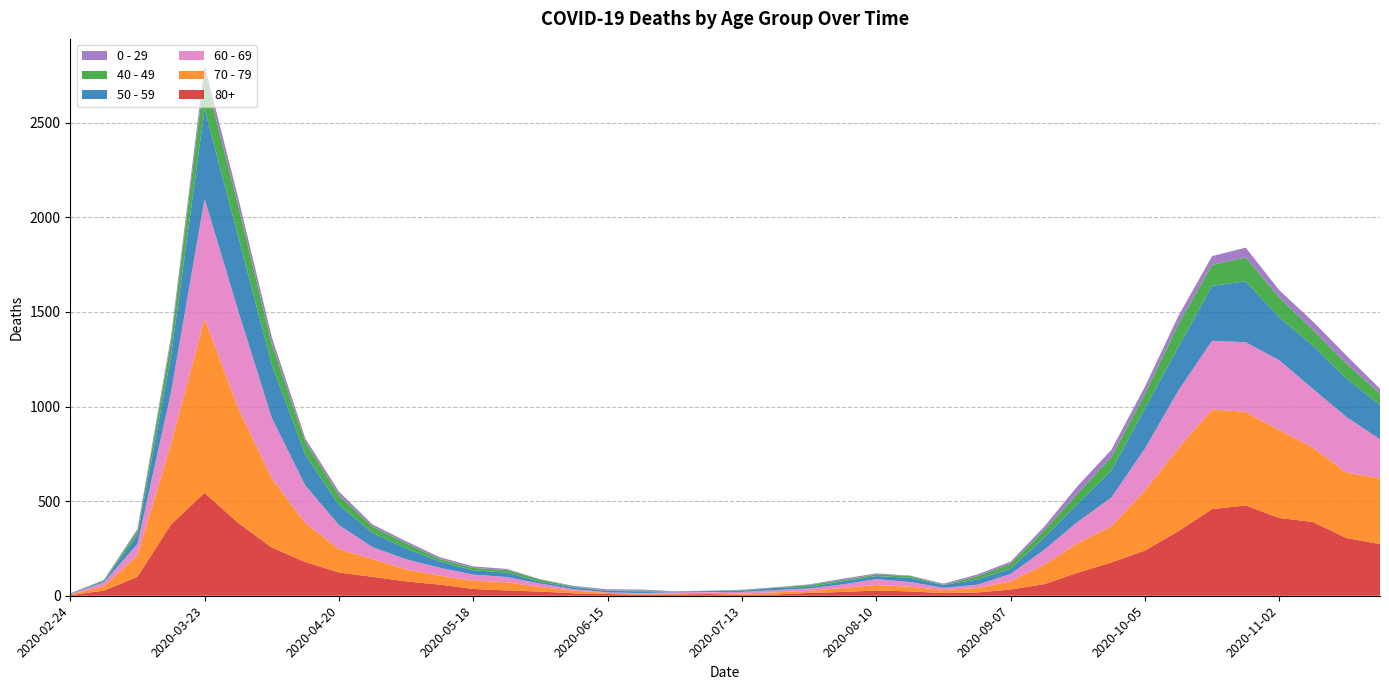

Reading left to right, what are all the values shown in this chart?

80+: 3	27	100	377	544	385	255	178	123	100	76	59	36	28	22	13	9	6	7	9	5	7	15	20	28	23	14	17	33	61	122	176	239	342	458	477	411	390	305	273
70 - 79: 4	22	113	427	920	608	365	206	123	94	63	47	43	43	24	14	6	5	5	8	7	11	11	21	29	25	16	24	43	102	157	191	318	439	526	495	464	394	346	348
60 - 69: 2	22	61	272	634	514	320	199	128	63	54	42	33	28	18	8	3	3	6	3	8	12	13	19	31	25	12	17	39	80	112	152	221	305	364	368	370	310	294	206
50 - 59: 3	7	48	190	475	392	281	163	106	75	57	33	23	23	9	10	8	9	3	5	6	12	8	16	16	22	15	28	28	64	95	142	212	230	290	322	227	228	202	182
40 - 49: 0	5	21	79	183	163	111	66	51	33	27	13	12	14	12	3	2	5	1	1	4	2	10	8	8	10	2	17	26	38	55	72	76	120	111	126	105	83	80	60
0 - 29: 1	0	10	25	47	42	36	19	20	12	11	10	8	6	2	4	6	5	2	1	2	1	3	6	6	2	5	9	11	20	40	38	39	44	46	52	38	45	43	25